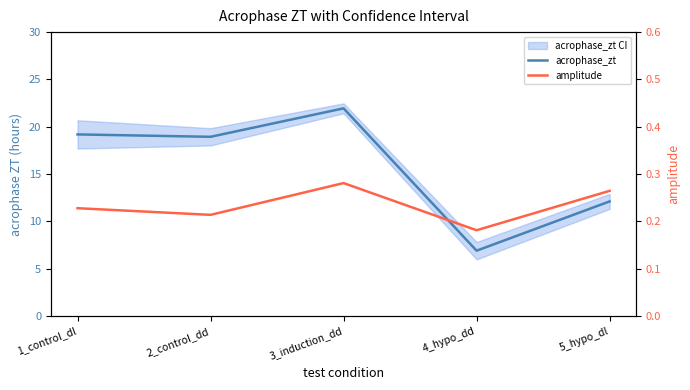

At which category does the chart reach its peak across all series?

3_induction_dd